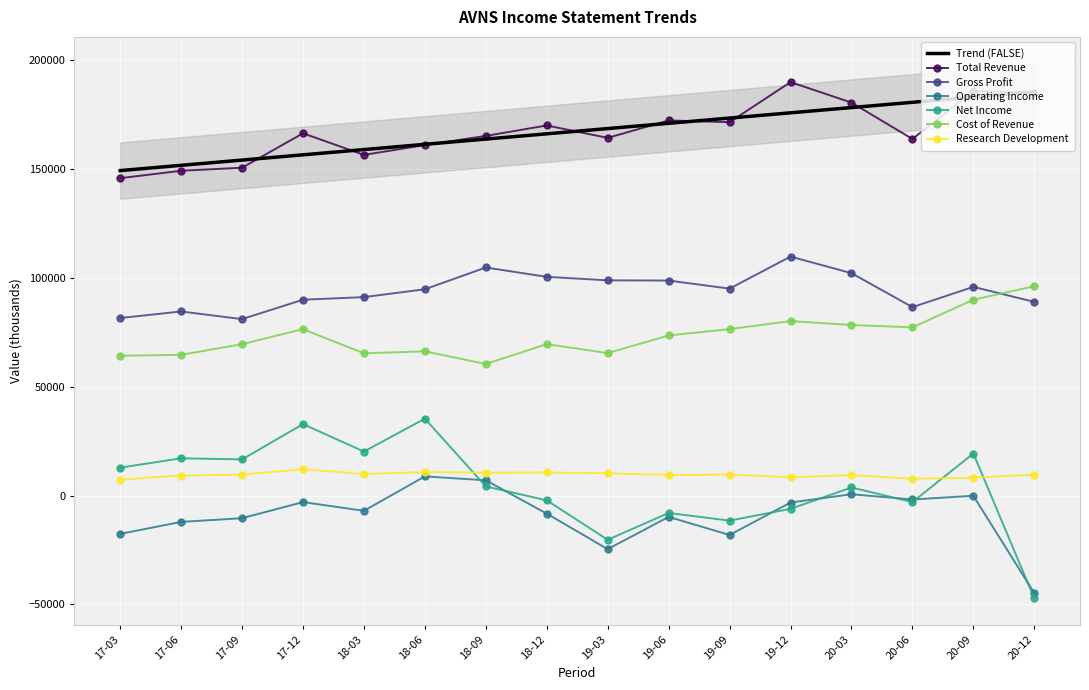

What is the highest value of the Operating Income series?

8800.0